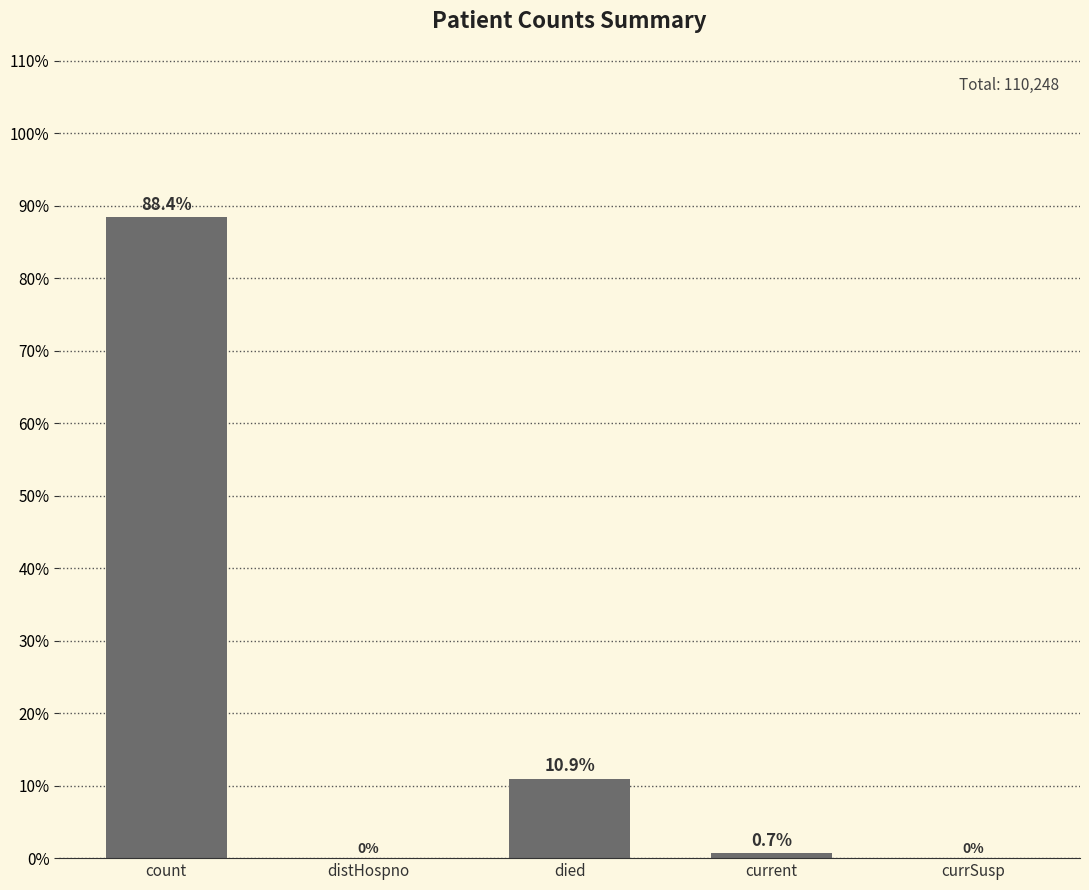

Is it true that the value at died is 5.9?

False